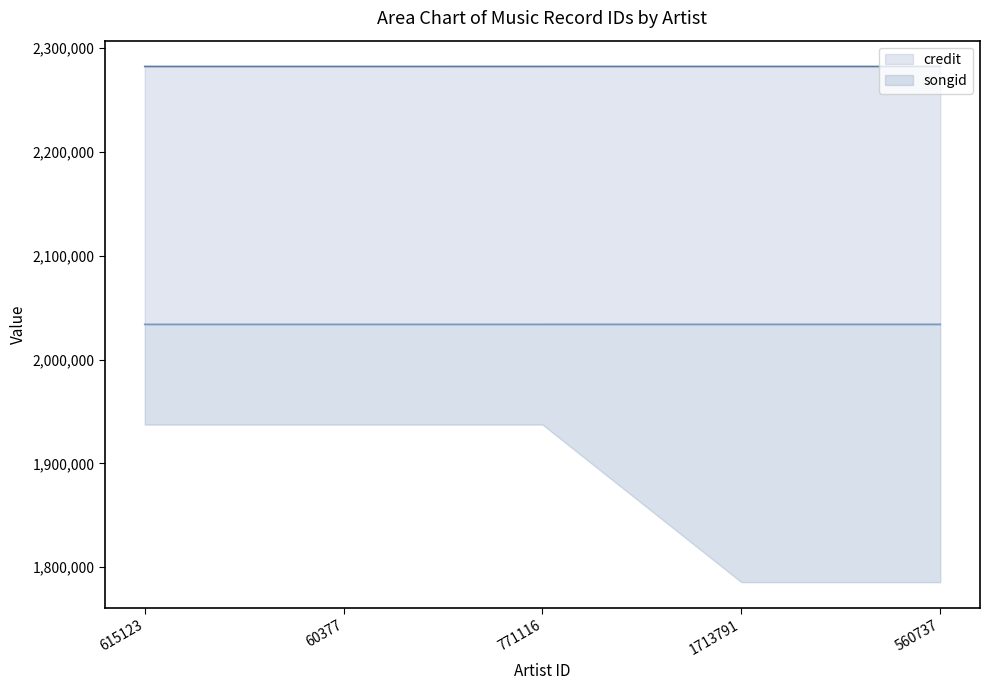

Reading left to right, list all the values displayed in this chart.

credit: 615123=2282329	60377=2282329	771116=2282336	1713791=2282337	560737=2282337
songid: 615123=2033897	60377=2033897	771116=2033901	1713791=2033907	560737=2033907